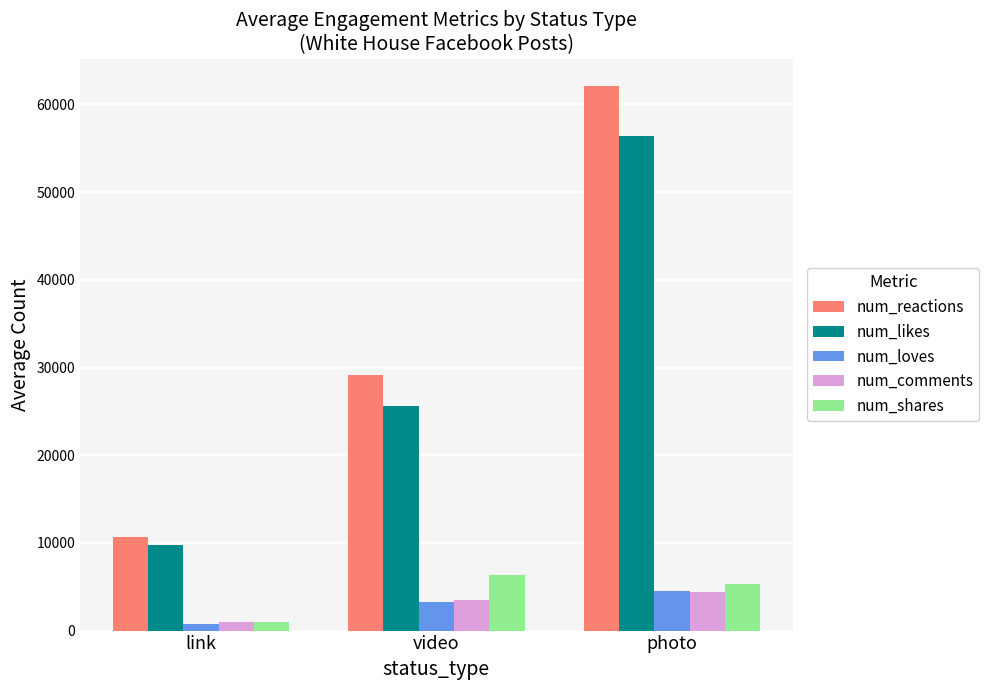

How many bars are there in each group?

5